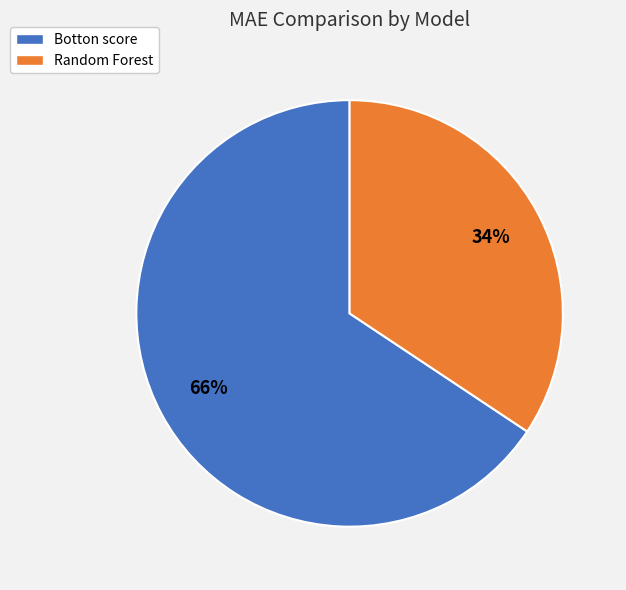

Count the number of slices in the pie.

2